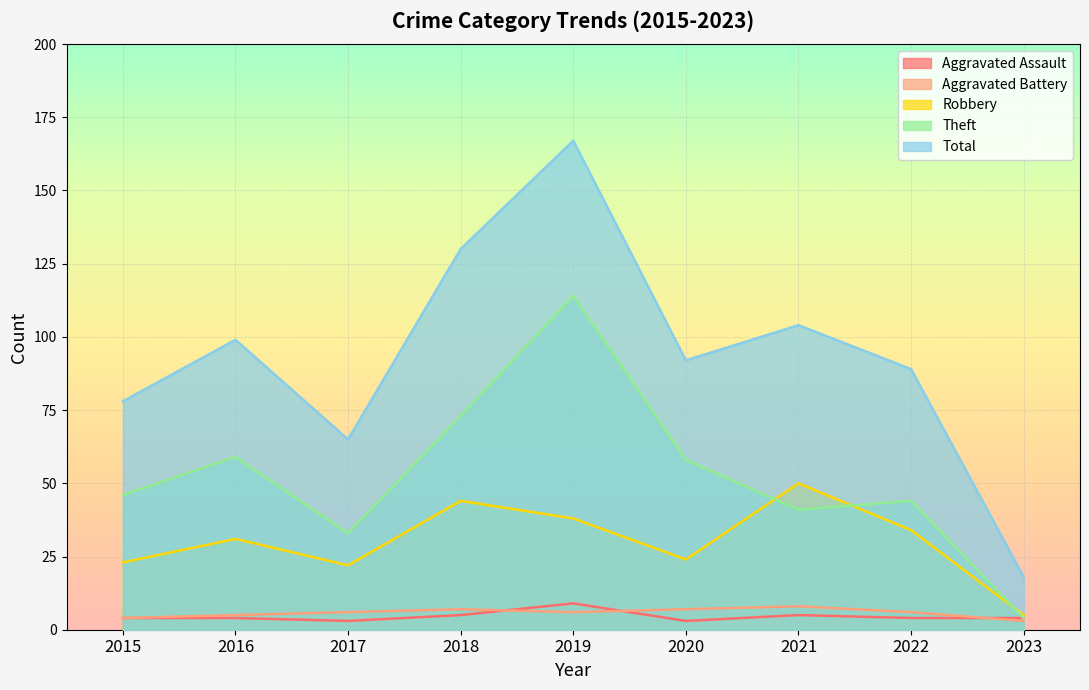

Which series has the largest range (max minus min)?

Total